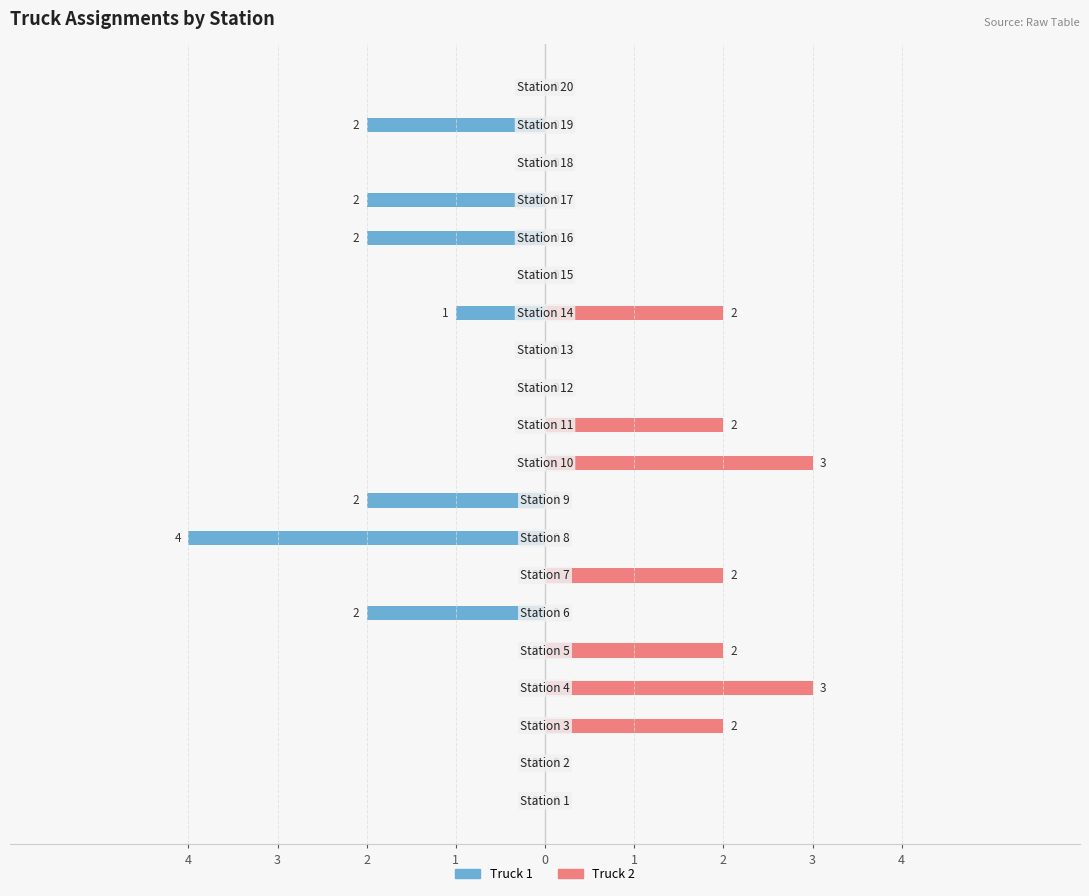

What is the total value across all series at 1?

3